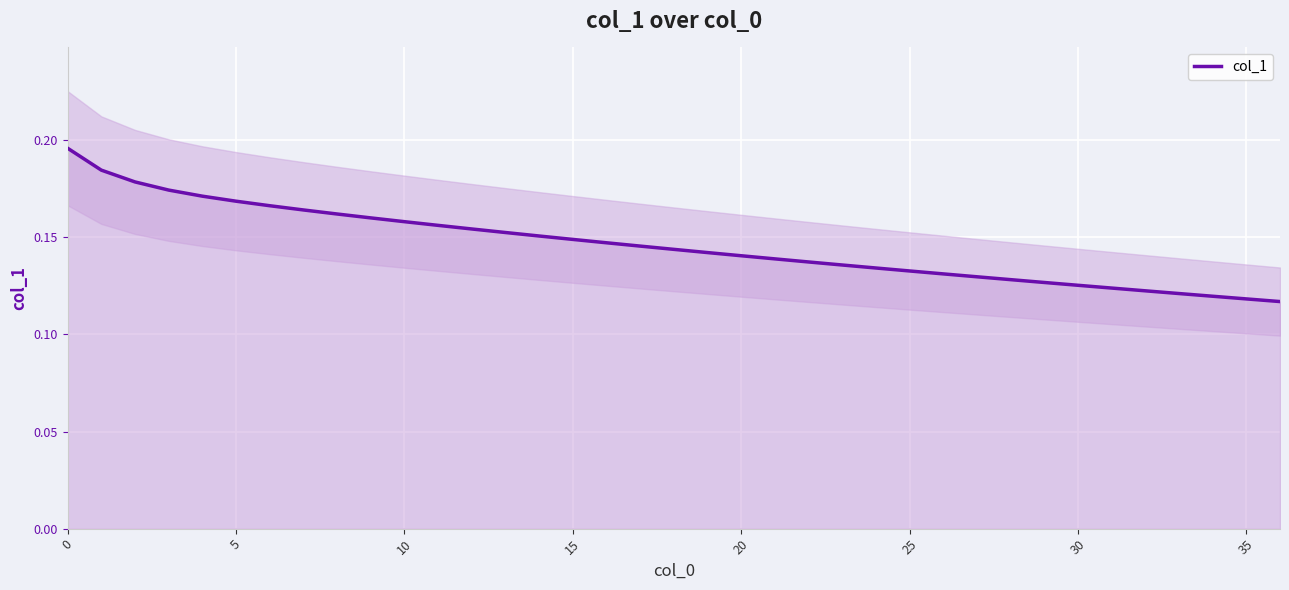

Reading left to right, what are all the values shown in this chart?

0.2	0.2	0.2	0.2	0.2	0.2	0.2	0.2	0.2	0.2	0.2	0.2	0.2	0.2	0.2	0.1	0.1	0.1	0.1	0.1	0.1	0.1	0.1	0.1	0.1	0.1	0.1	0.1	0.1	0.1	0.1	0.1	0.1	0.1	0.1	0.1	0.1